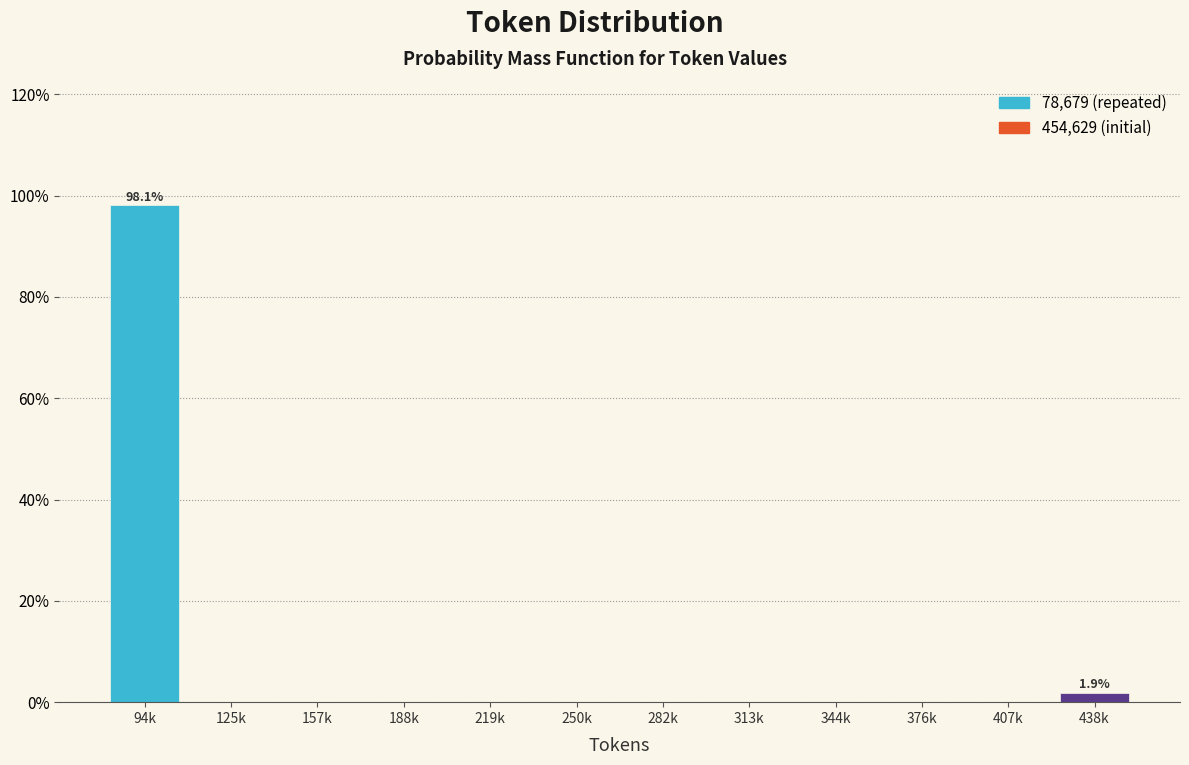

Reading left to right, extract all data points from this chart.

94k=98.1	125k=0.0	157k=0.0	188k=0.0	219k=0.0	250k=0.0	282k=0.0	313k=0.0	344k=0.0	376k=0.0	407k=0.0	438k=1.9